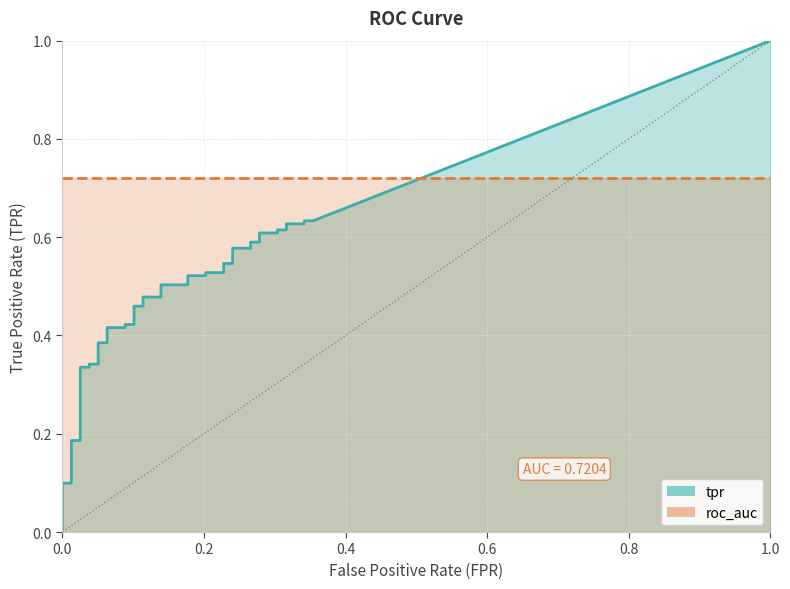

True or false: roc_auc has a value of 0.7 at 33.

True